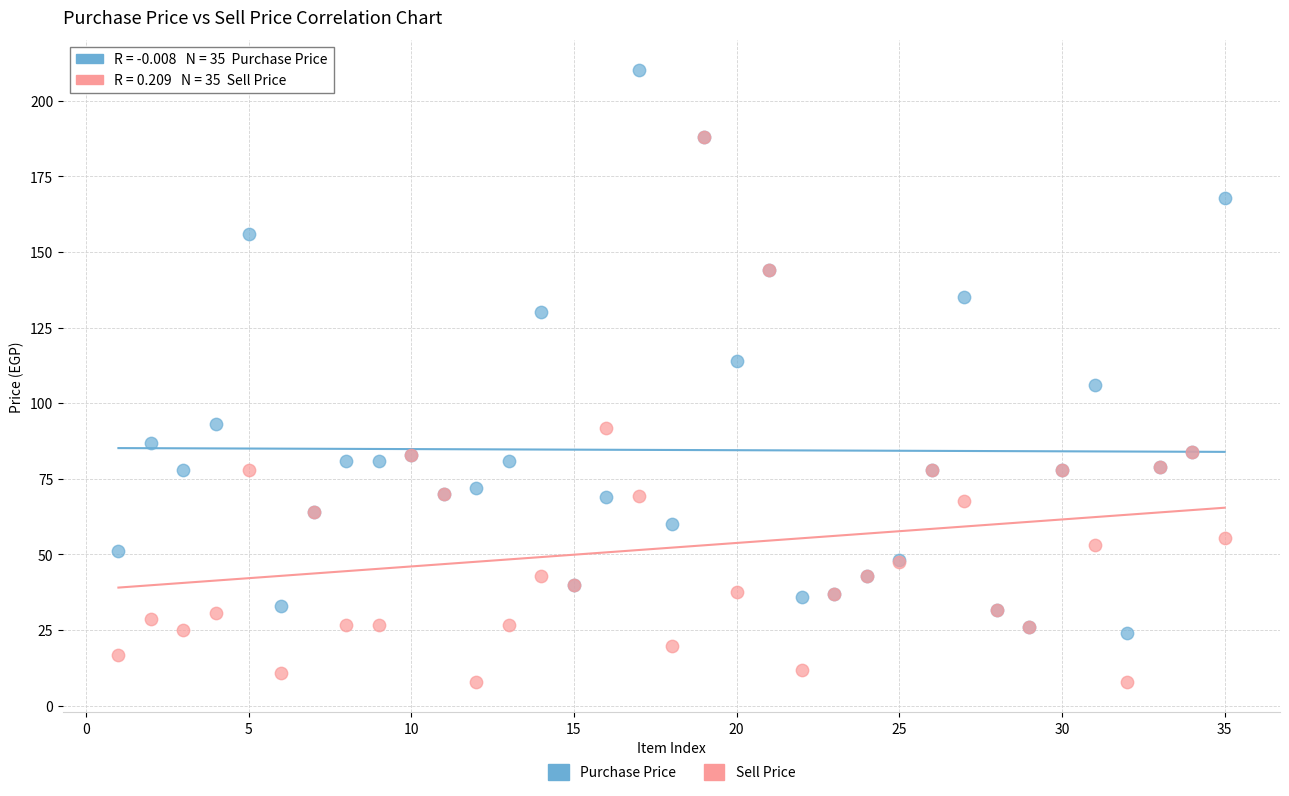

In the Purchase Price series, what Y value is closest to 117?

114.0